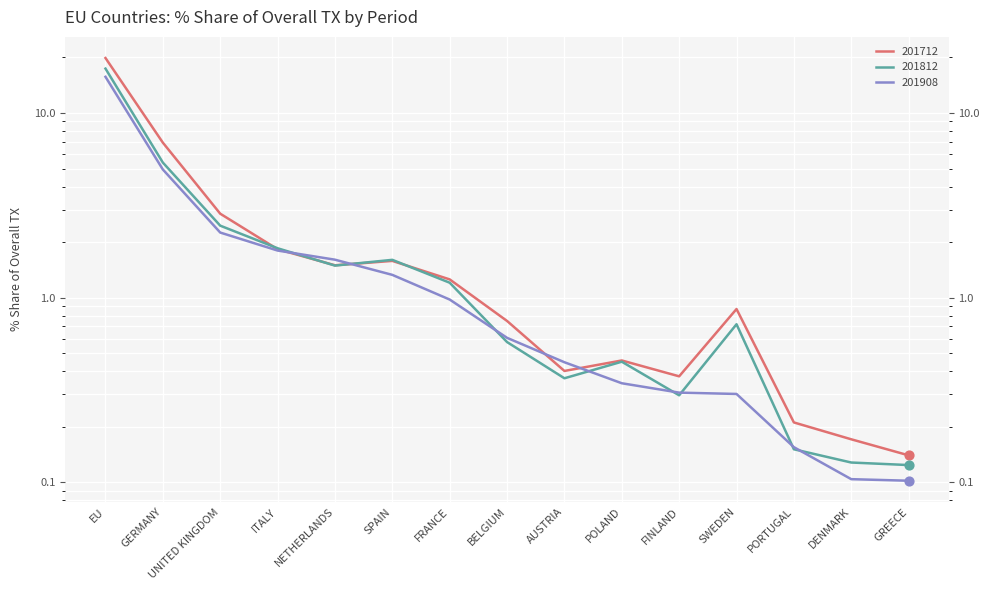

Which series contains the lowest Y value?

201908_% Share of overall TX